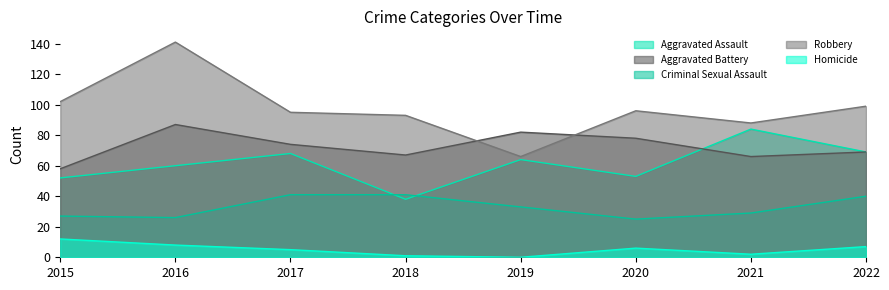

Which series has the largest range (max minus min)?

Robbery